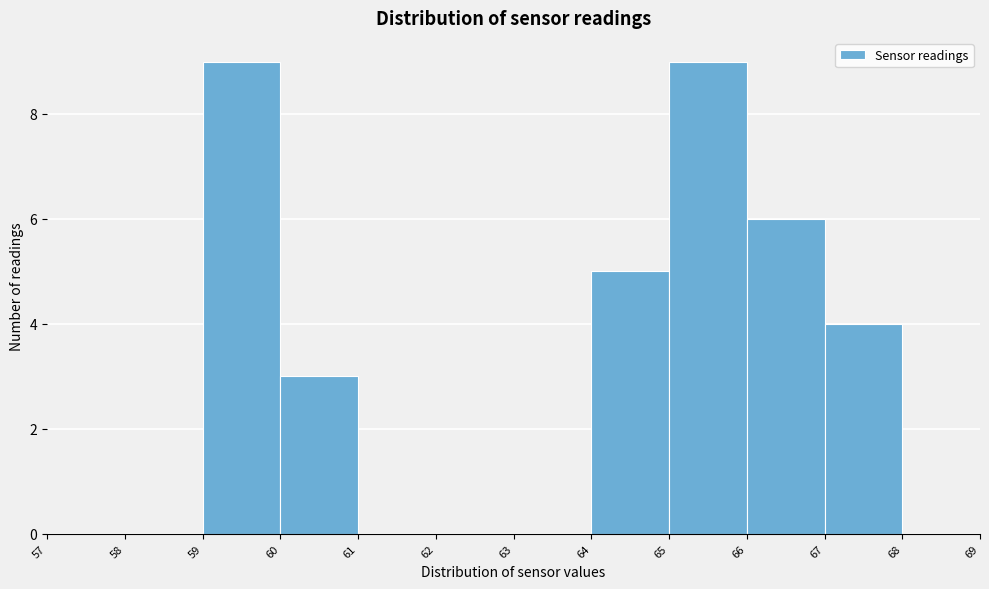

How tall is the bar that spans 66 to 67 on the x-axis? The values are not printed on the chart, so give them approximately, as read against the axis.

6